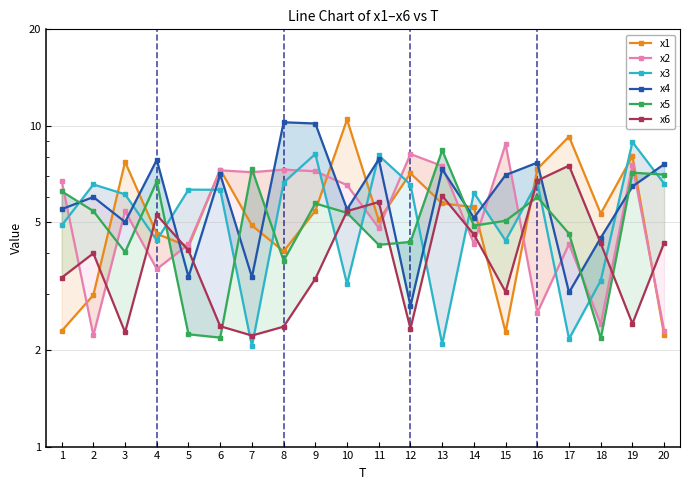

Reading right to left, what are all the values shown in this chart?

x1: 20=2.2	19=8.0	18=5.3	17=9.3	16=7.3	15=2.3	14=5.6	13=5.7	12=7.1	11=5.1	10=10.5	9=5.4	8=4.1	7=4.9	6=7.3	5=4.2	4=4.6	3=7.7	2=3.0	1=2.3
x2: 20=2.3	19=7.5	18=2.4	17=4.3	16=2.6	15=8.8	14=4.3	13=7.5	12=8.2	11=4.8	10=6.5	9=7.2	8=7.3	7=7.2	6=7.3	5=4.3	4=3.6	3=5.4	2=2.2	1=6.7
x3: 20=6.6	19=8.9	18=3.3	17=2.2	16=6.7	15=4.4	14=6.2	13=2.1	12=6.6	11=8.1	10=3.2	9=8.2	8=6.7	7=2.1	6=6.3	5=6.3	4=4.4	3=6.1	2=6.6	1=4.9
x4: 20=7.6	19=6.5	18=4.5	17=3.0	16=7.7	15=7.0	14=5.2	13=7.3	12=2.7	11=7.9	10=5.5	9=10.2	8=10.3	7=3.4	6=7.1	5=3.4	4=7.8	3=5.0	2=6.0	1=5.5
x5: 20=7.0	19=7.1	18=2.2	17=4.6	16=6.0	15=5.1	14=4.9	13=8.4	12=4.3	11=4.3	10=5.4	9=5.7	8=3.8	7=7.3	6=2.2	5=2.2	4=6.7	3=4.0	2=5.4	1=6.3
x6: 20=4.3	19=2.4	18=4.3	17=7.5	16=6.8	15=3.0	14=4.6	13=6.1	12=2.3	11=5.8	10=5.4	9=3.3	8=2.4	7=2.2	6=2.4	5=4.1	4=5.3	3=2.3	2=4.0	1=3.4